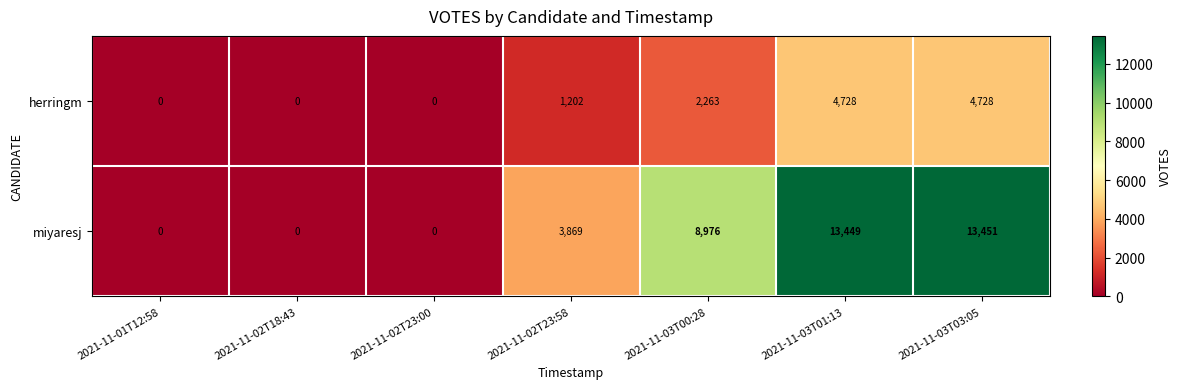

What is the sum of the miyaresj values at 2021-11-02T23:58 and 2021-11-02T23:00?

3869